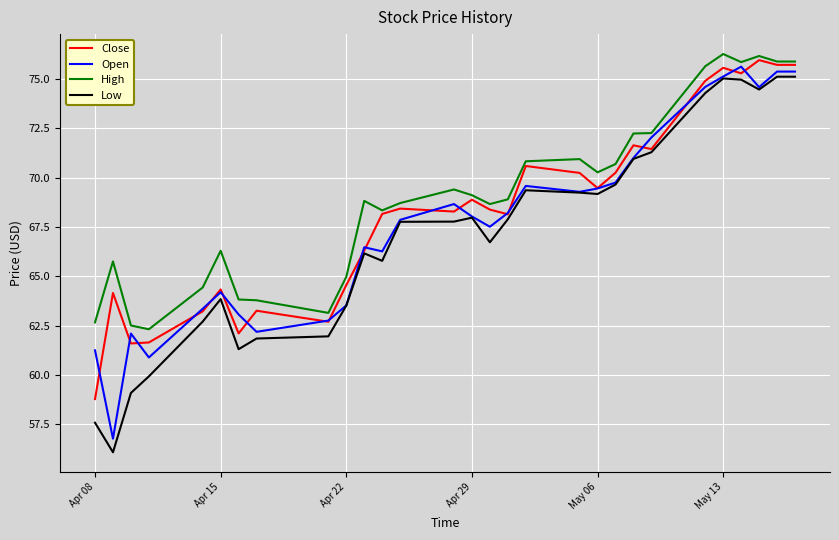

True or false: High has more than 2 interior local peaks.

True